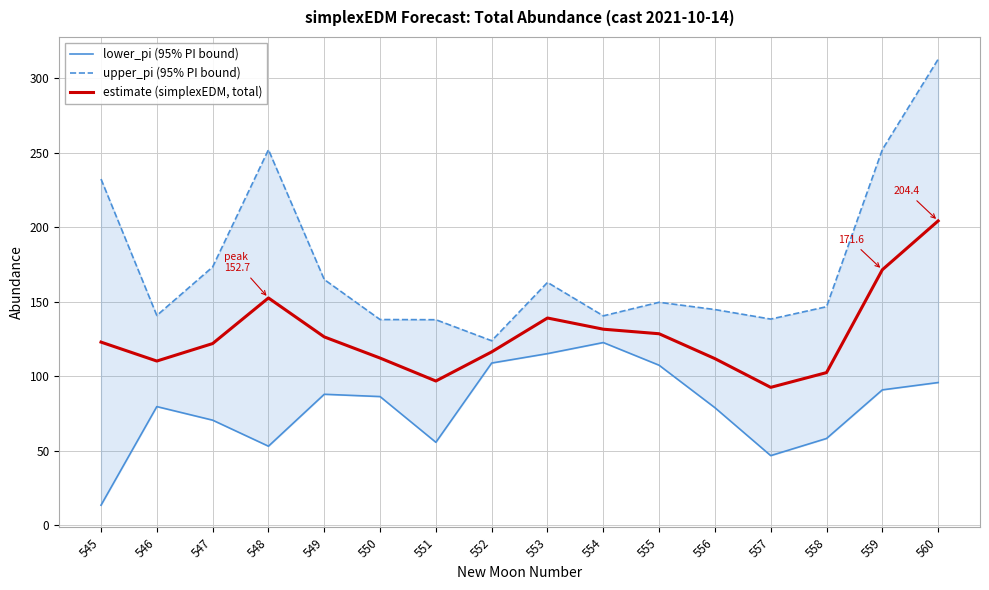

How many interior local peaks does the upper_pi (95% PI bound) series have?

3